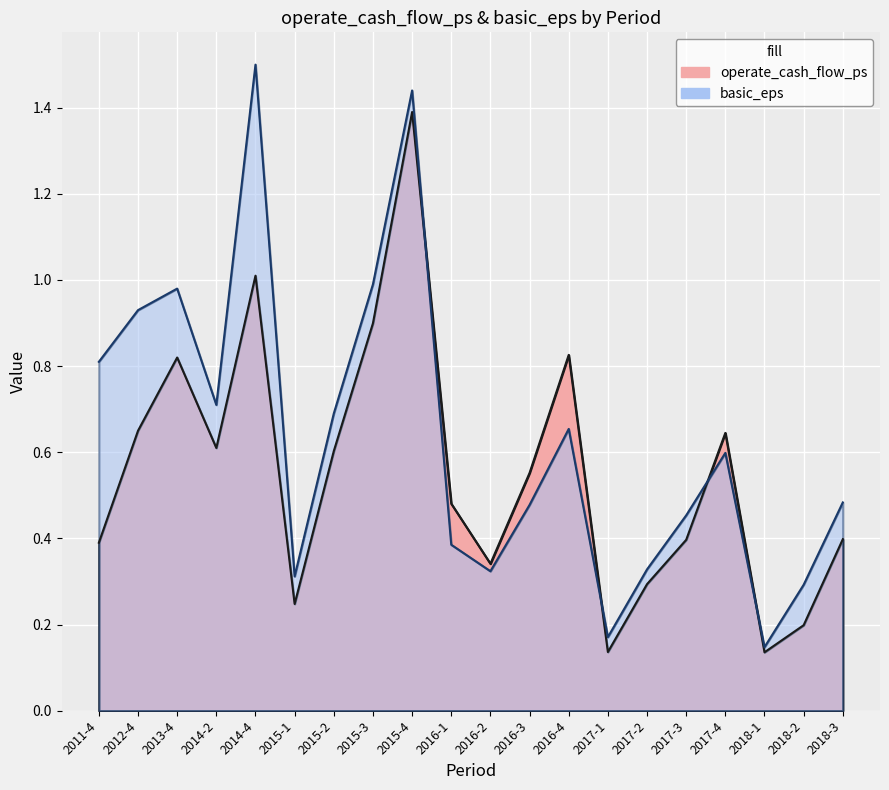

How many series are shown in this chart?

2